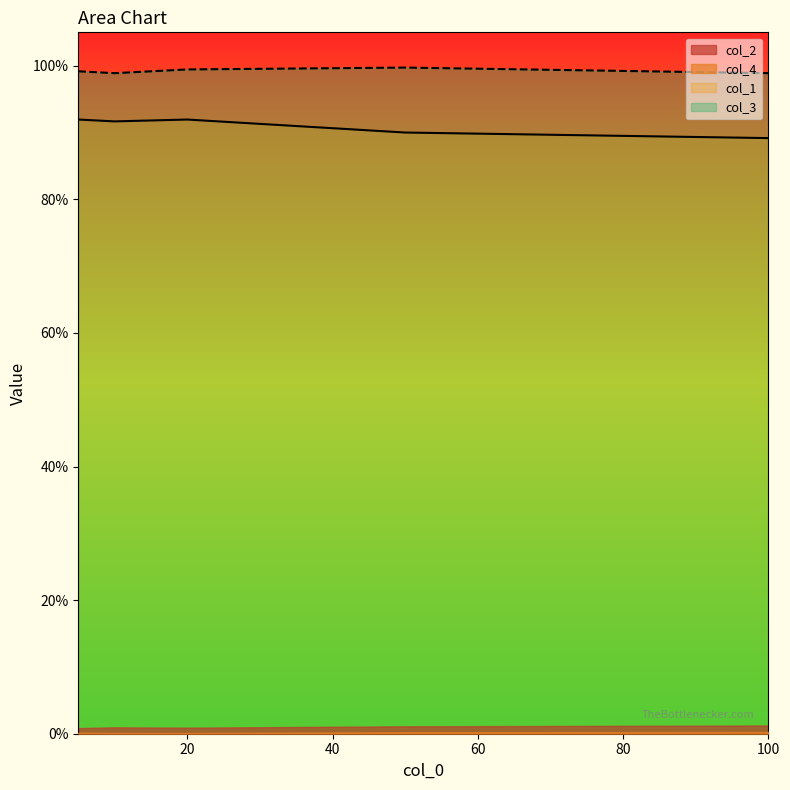

Which series has the largest total across all categories?

col_3